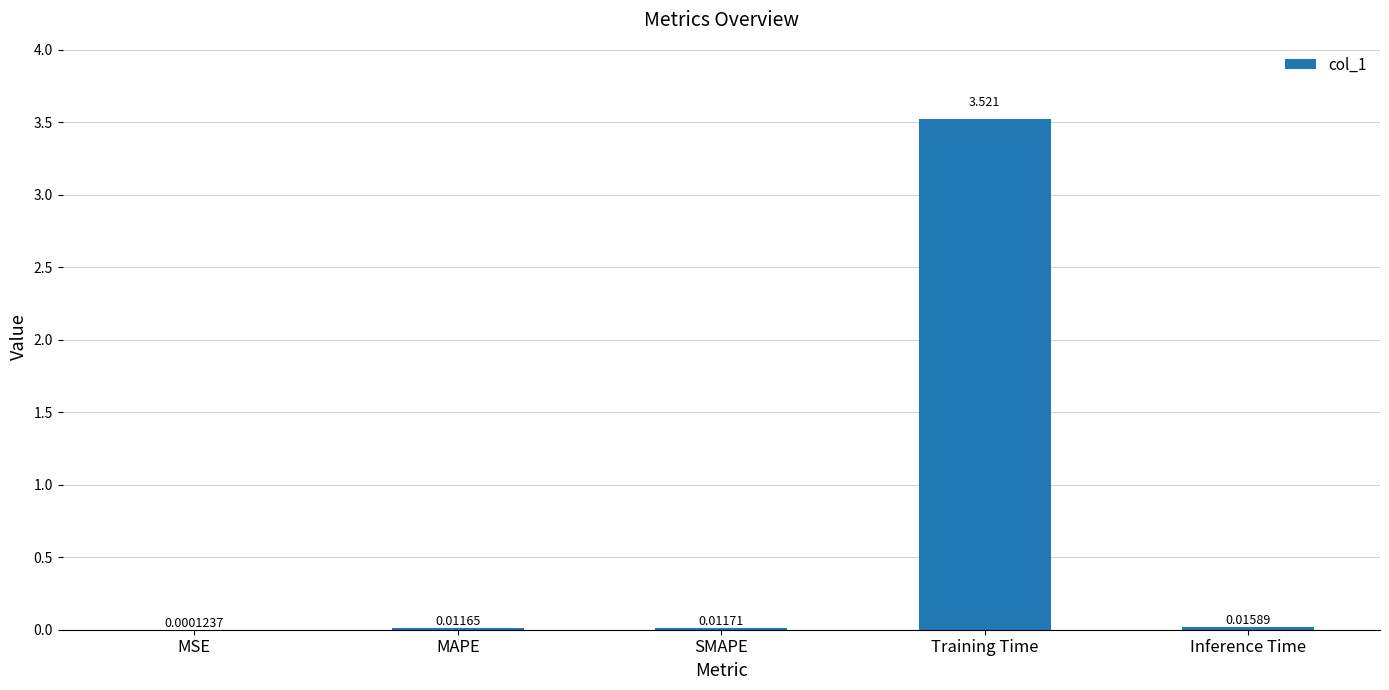

Which category has the highest value across all series?

Training Time